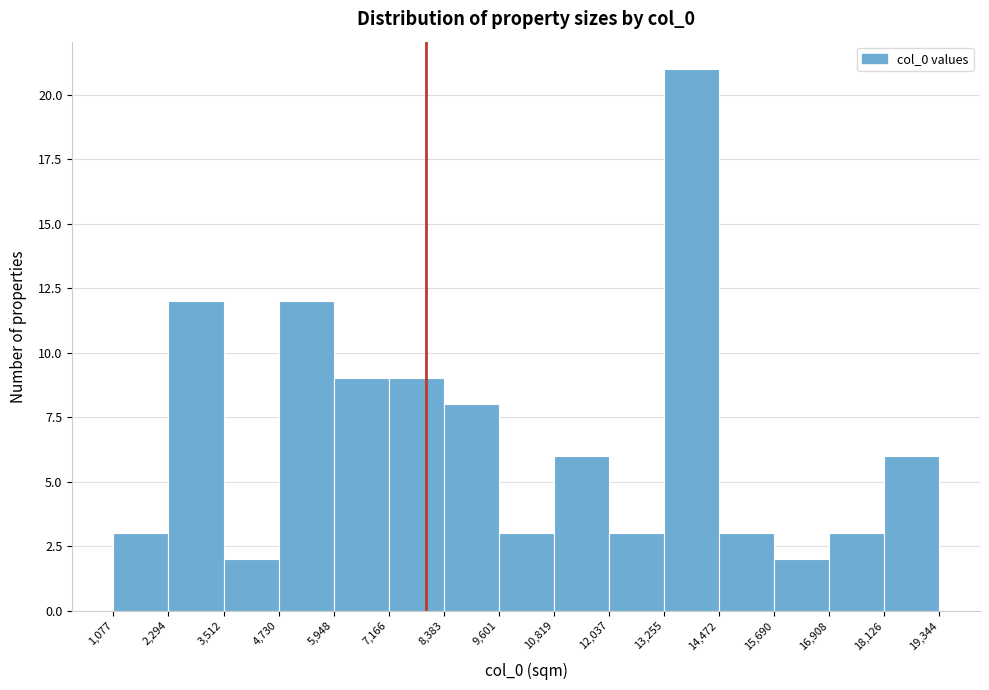

How tall is the bar that spans 8,383 to 9,601 on the x-axis? The values are not printed on the chart, so give them approximately, as read against the axis.

8